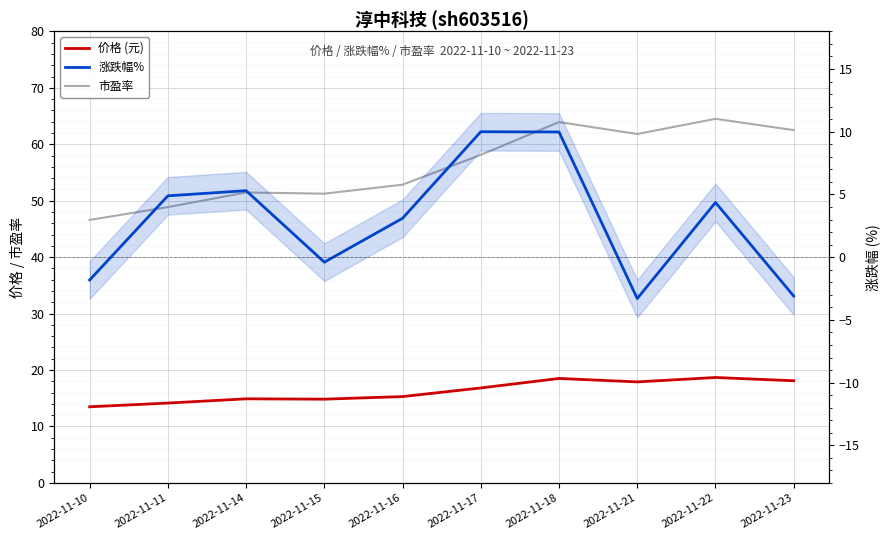

List the series in order of their peak value, lowest first.

涨跌幅%, 价格 (元), 市盈率